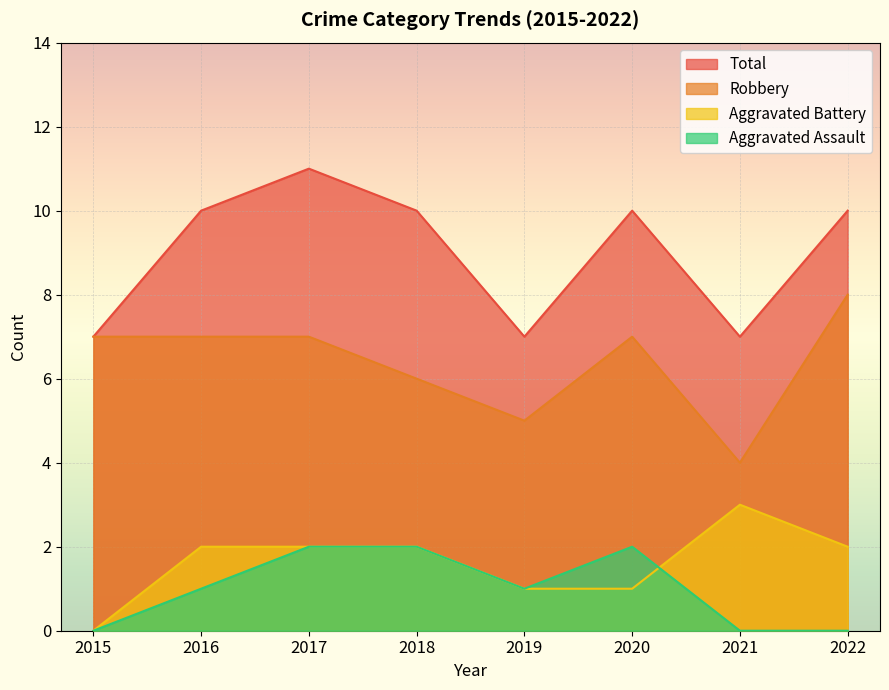

How many data points in Aggravated Battery are less than 2?

3